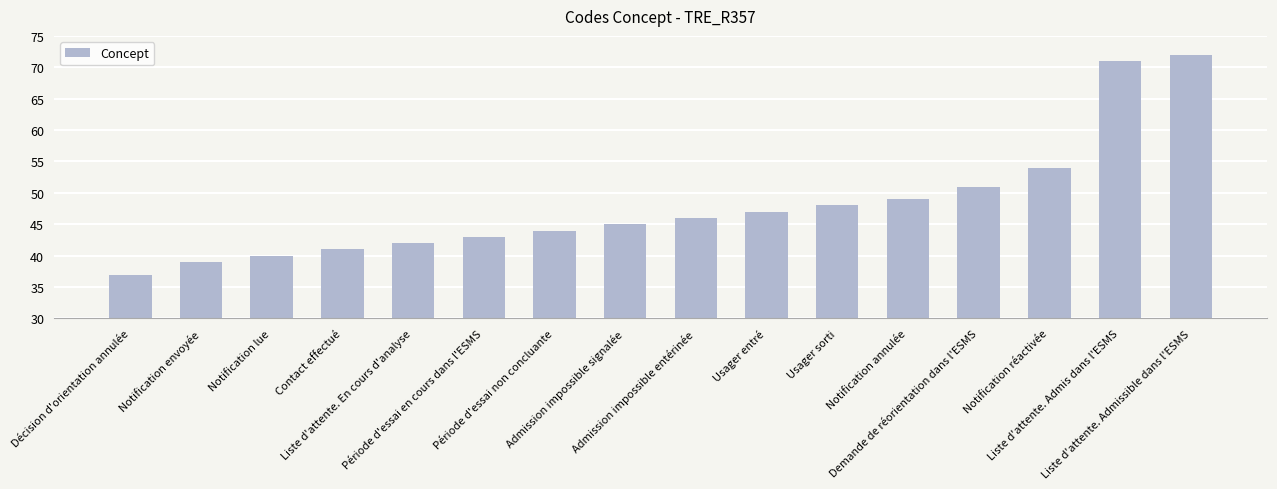

What is the value of the 14th bar from the left?

54